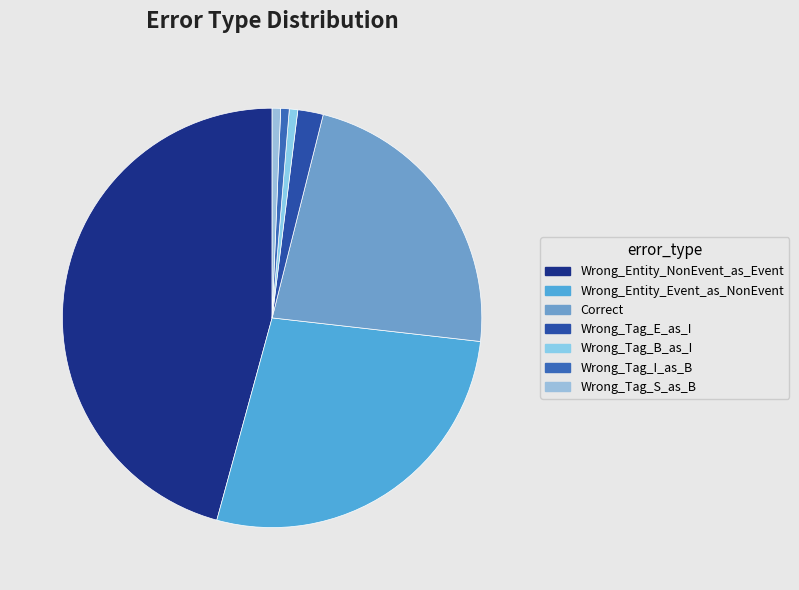

Which category has the smallest portion of the pie?

Wrong_Tag_B_as_I